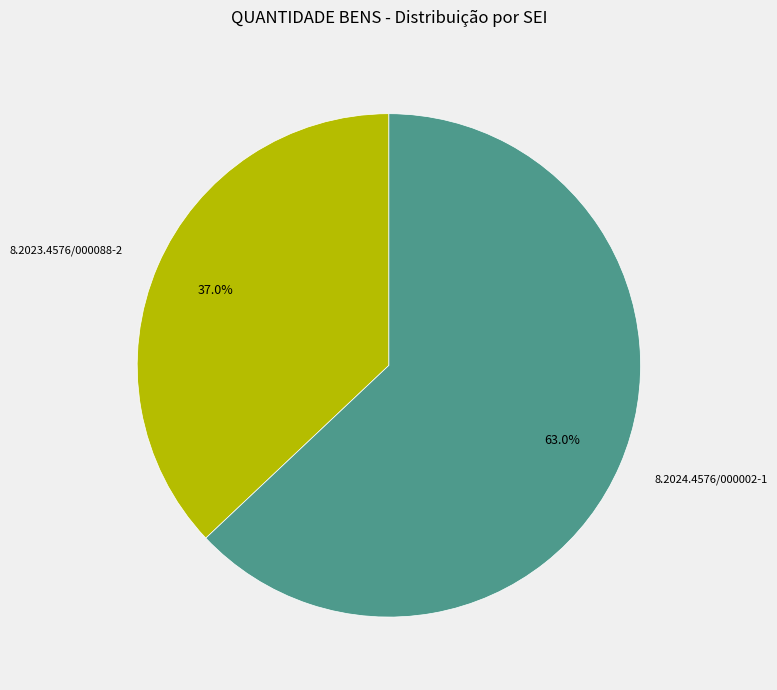

To the nearest percent, what is the difference between the largest and smallest slice percentages?

26%